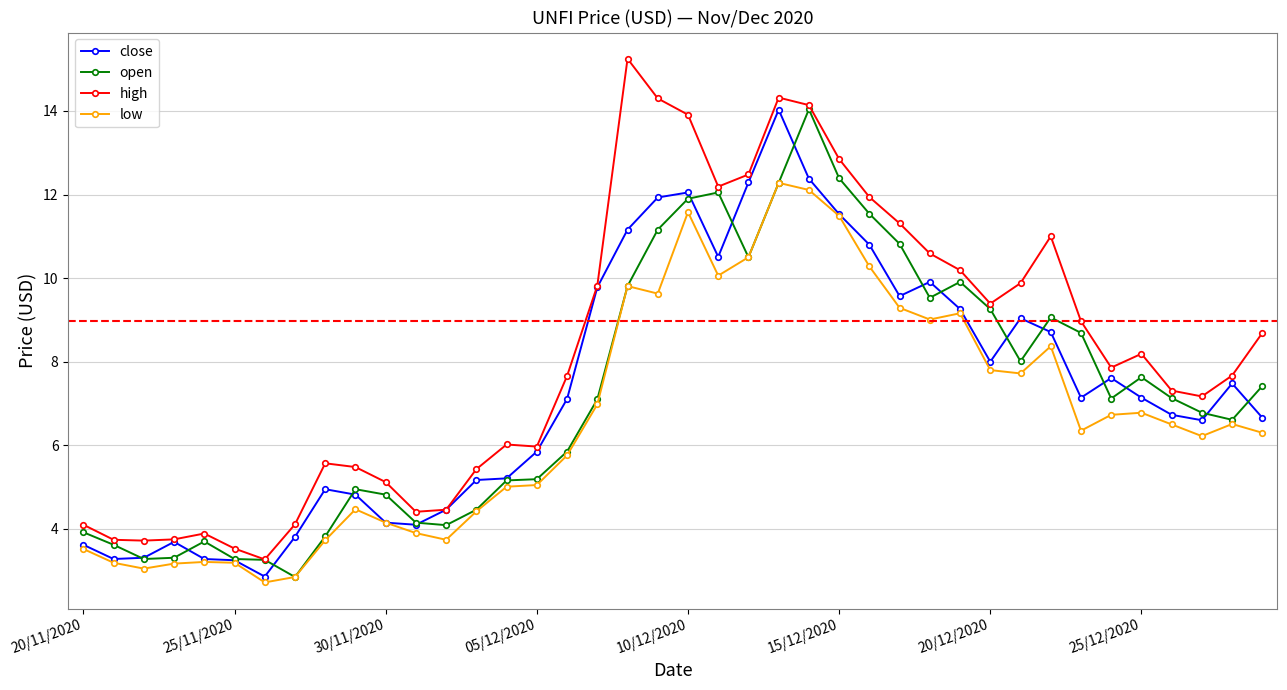

What is the lowest value of the open series?

2.9